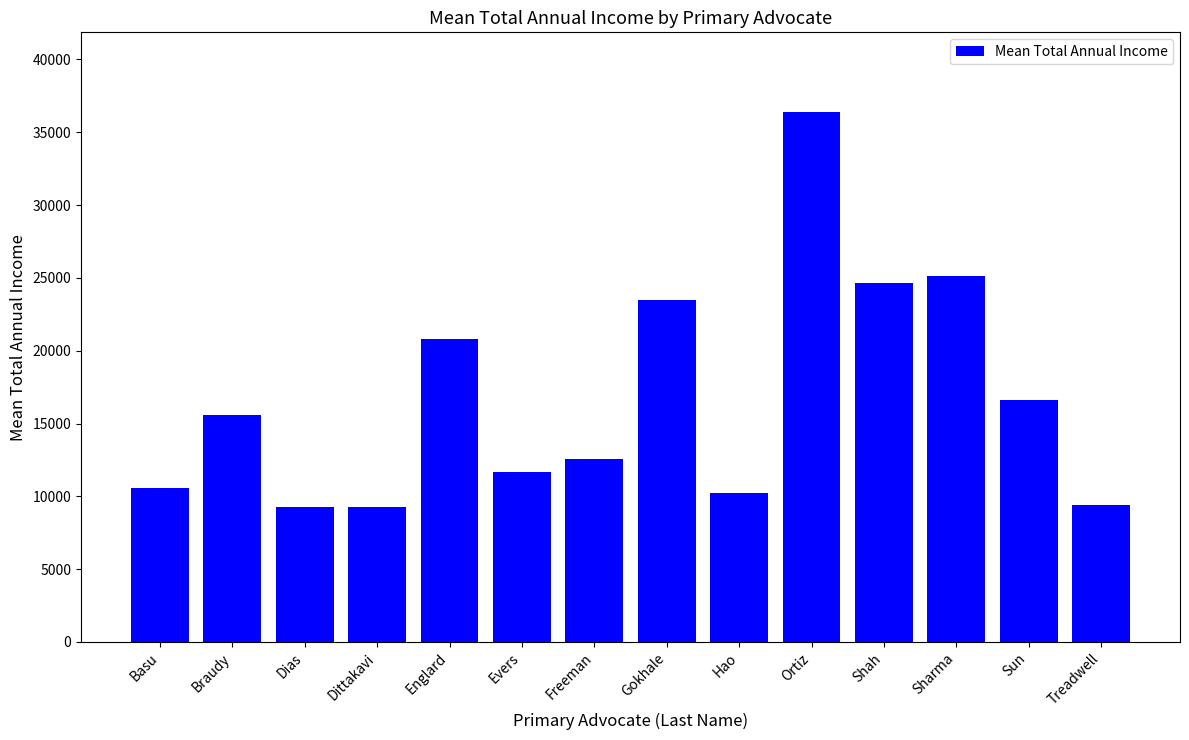

True or false: the data shows 9252.0 at Dittakavi.

True